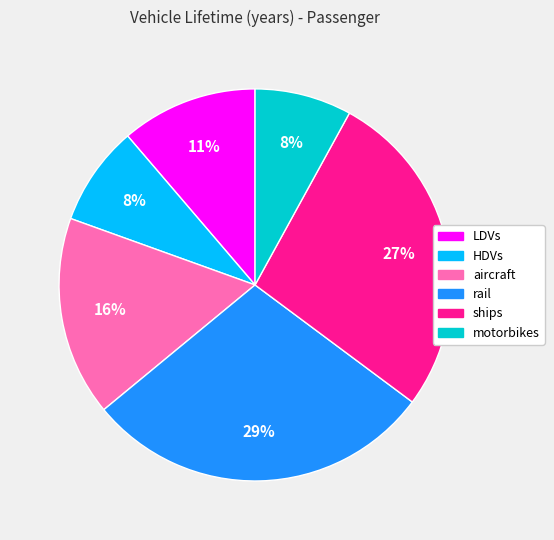

True or false: LDVs accounts for 20% of the total.

False